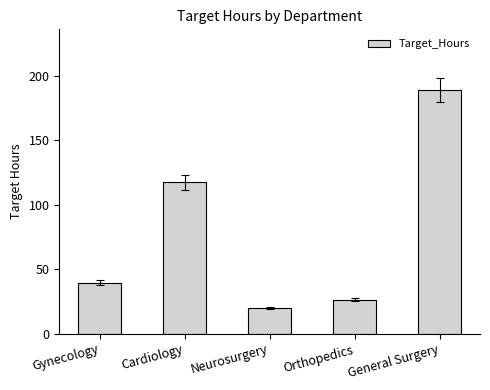

How many categories are shown in the chart?

5